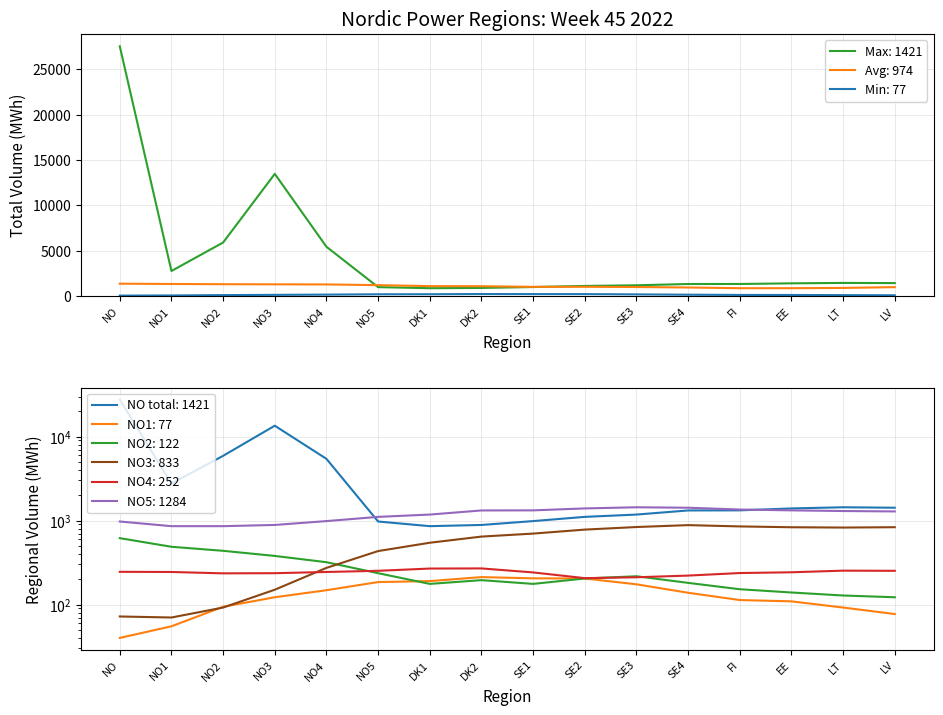

Where does the Min series first go above 138?

NO4